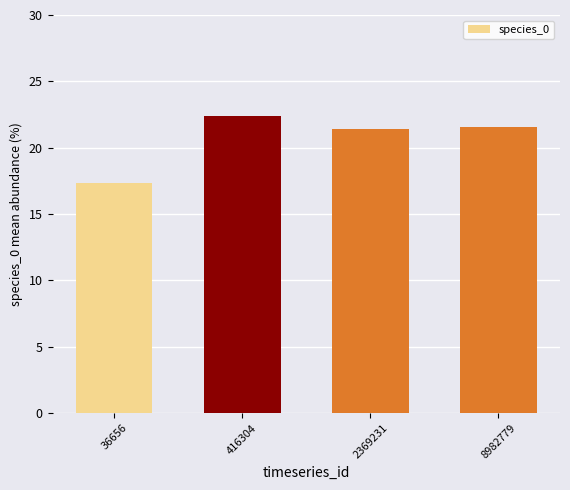

What is the difference between the maximum and minimum values?

5.1